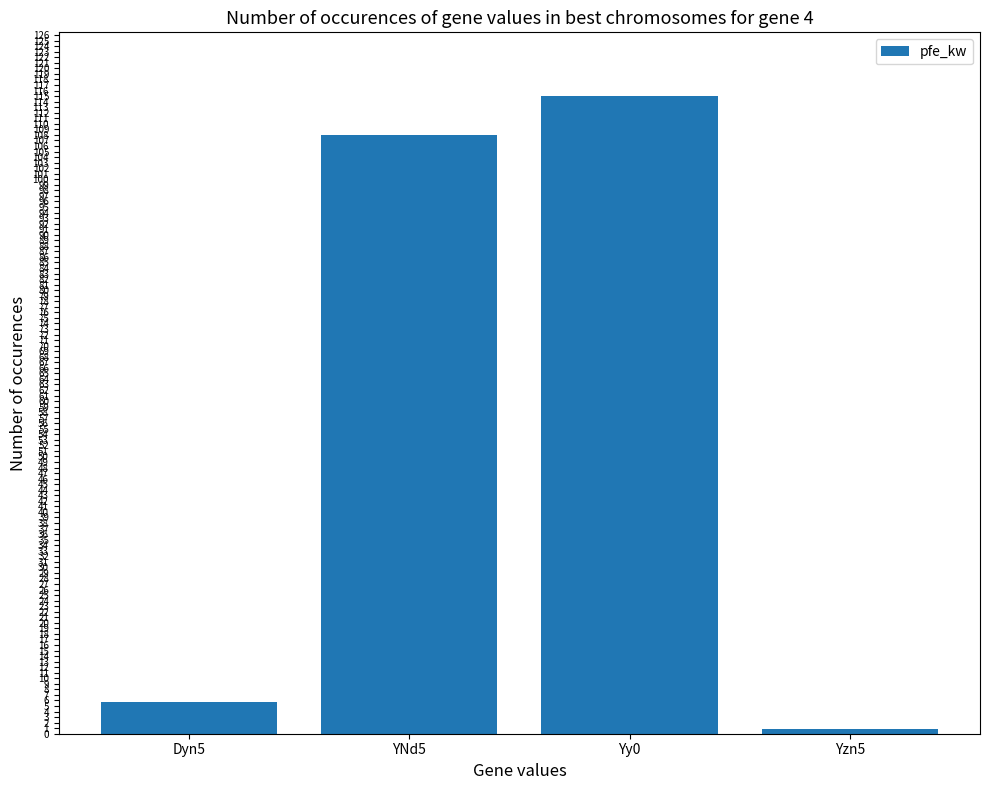

What position from the right is Dyn5?

4